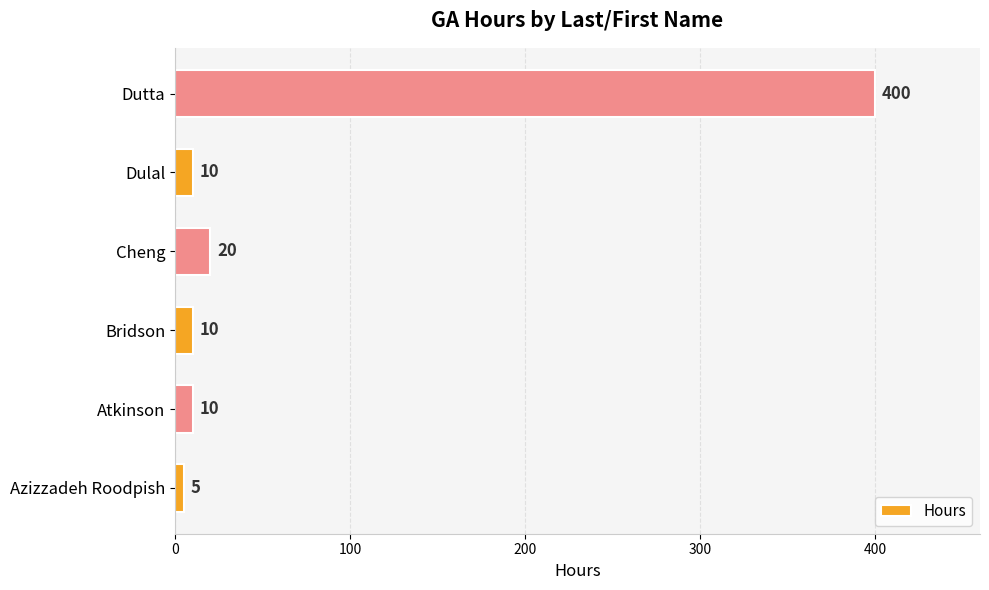

What is the change in value from Azizzadeh Roodpish to Bridson?

+5